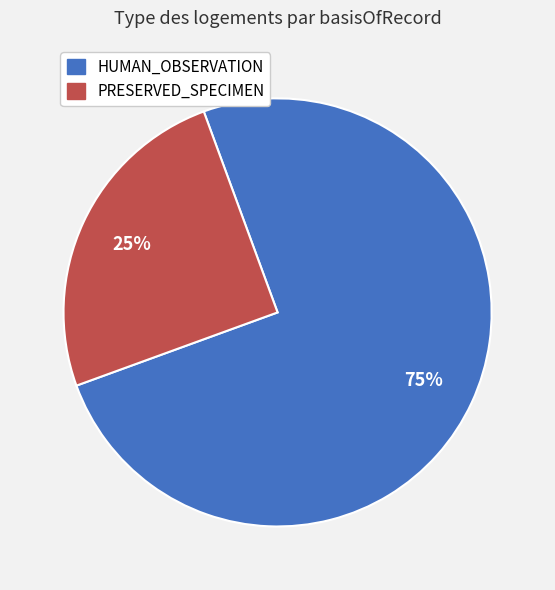

Is there any slice that represents more than half of the pie?

Yes